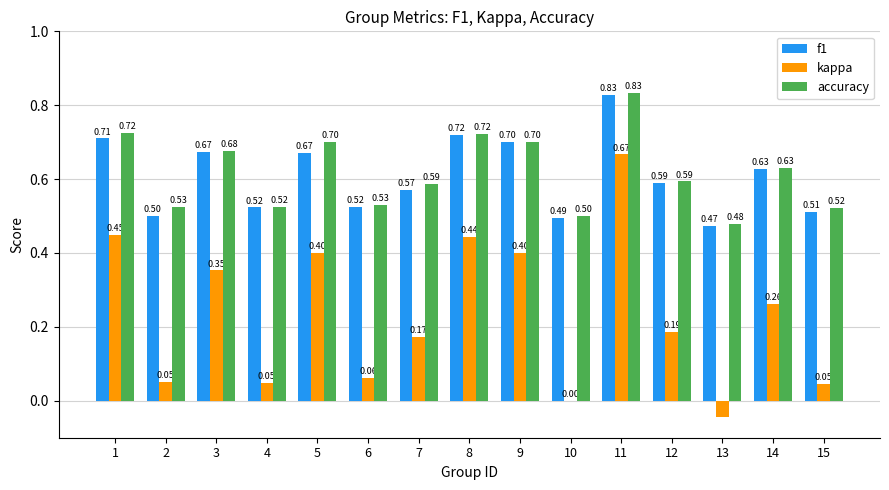

What are all the series names shown in the legend?

f1, kappa, accuracy